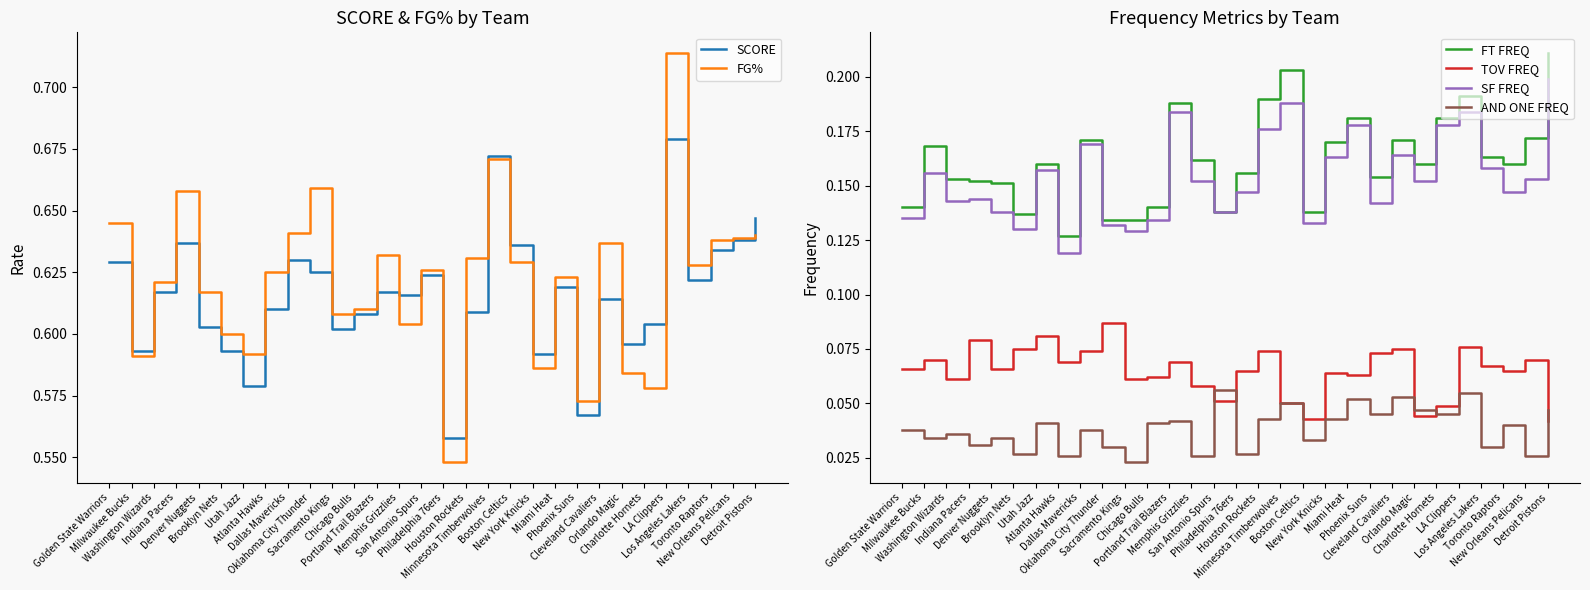

True or false: FG% and FT FREQ intersect in this chart.

False